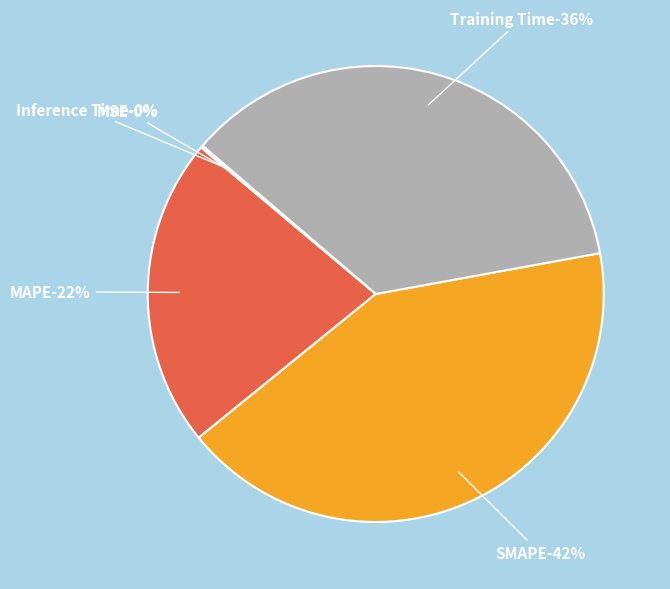

To the nearest percent, what portion does MAPE represent?

22%